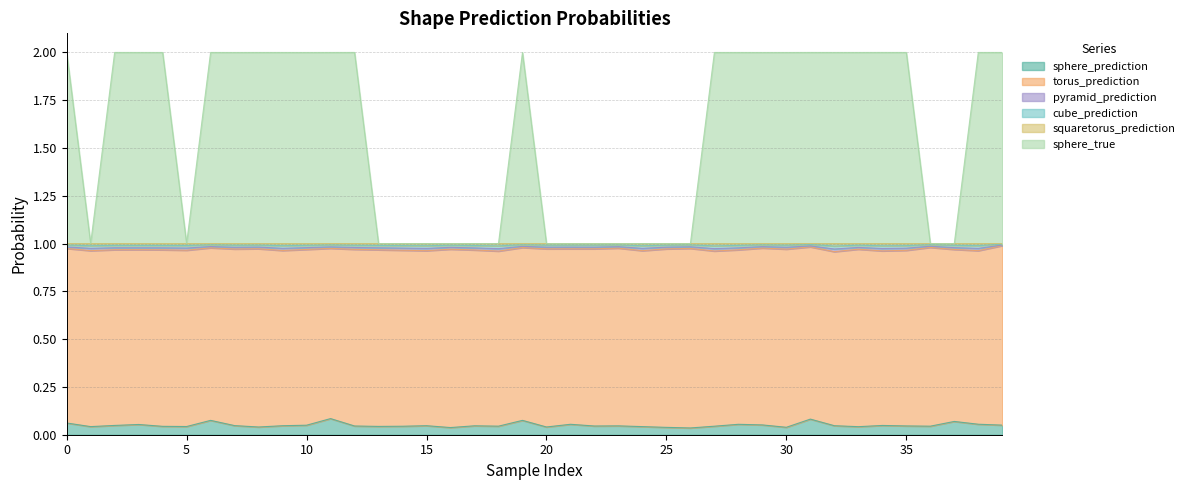

How many interior local valleys does the pyramid_prediction series have?

13